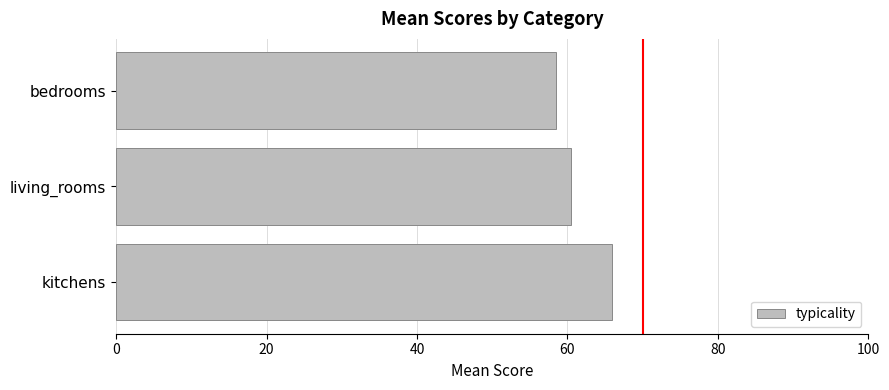

Reading top to bottom, list all the values displayed in this chart.

58.4	60.4	65.9